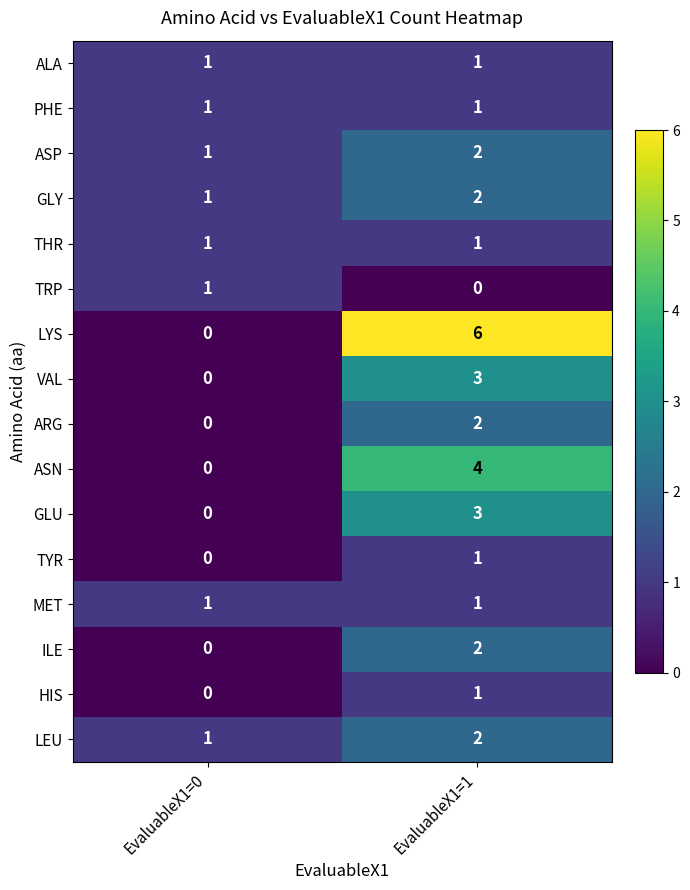

Which series has the widest spread of values?

LYS